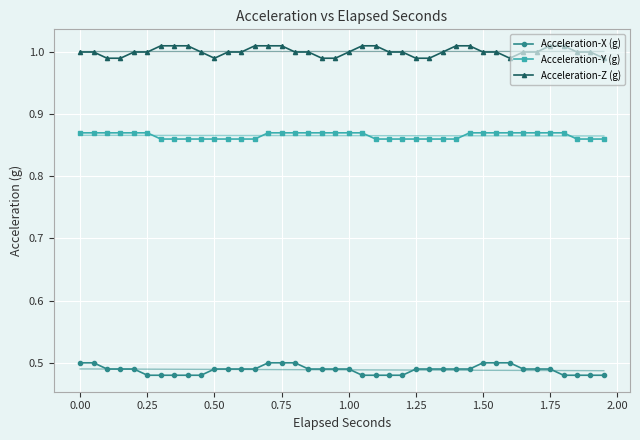

True or false: Acceleration-Y (g) and Acceleration-X (g) cross at least once.

False